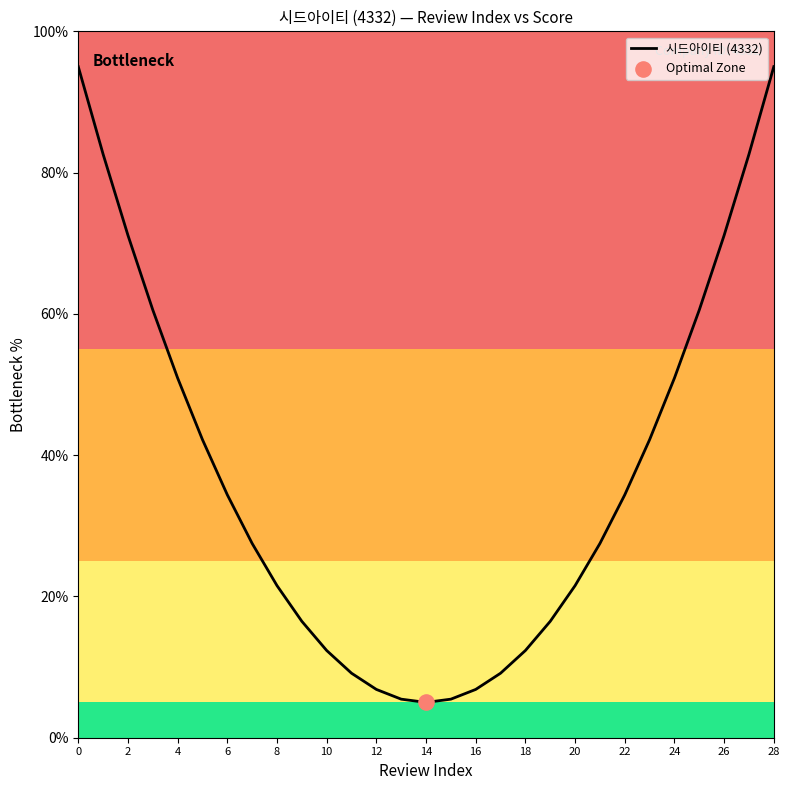

What is the maximum value shown in the chart?

95.0